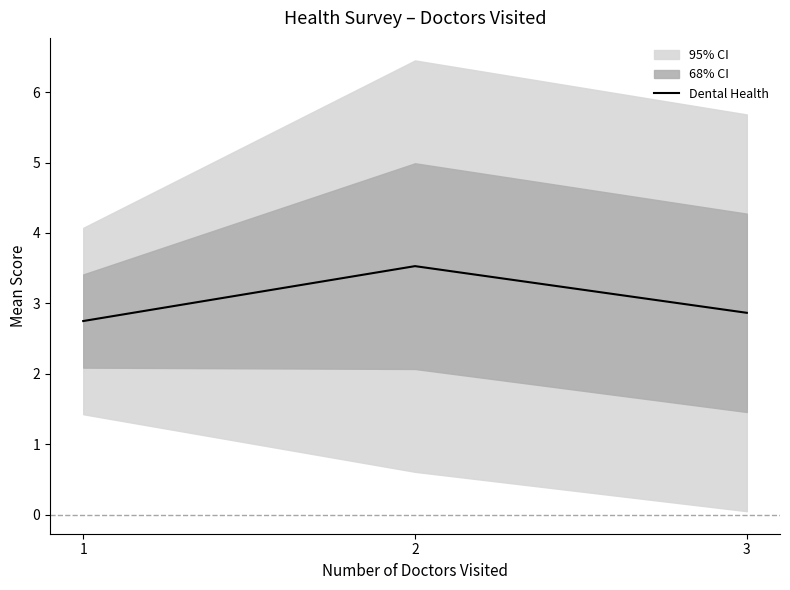

Which label corresponds to the largest value in the chart?

2